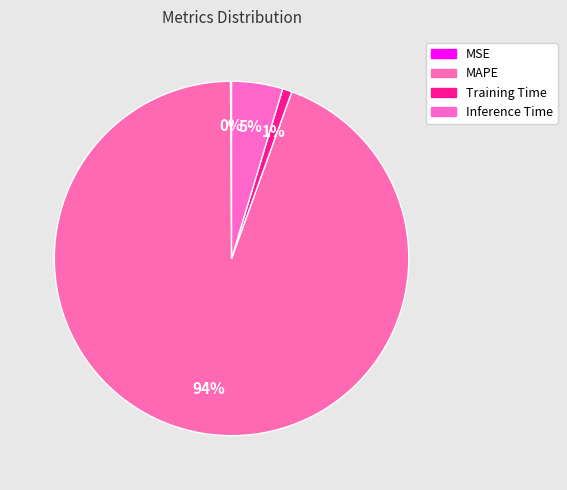

Which has a higher value, MSE or MAPE?

MAPE